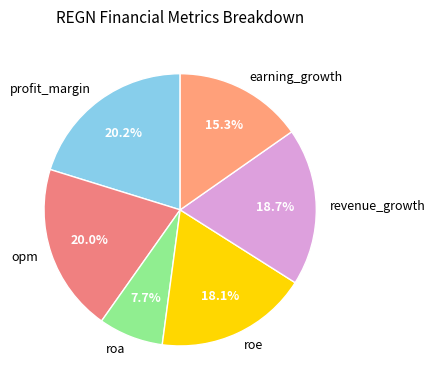

Is there a majority slice in this chart?

No